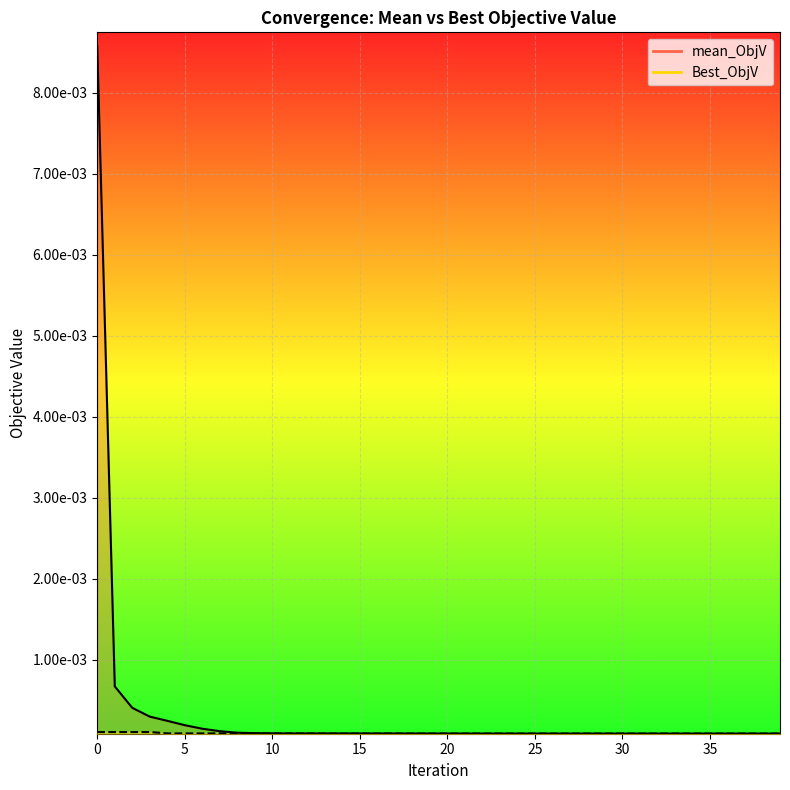

True or false: Best_ObjV and mean_ObjV cross at least once.

False